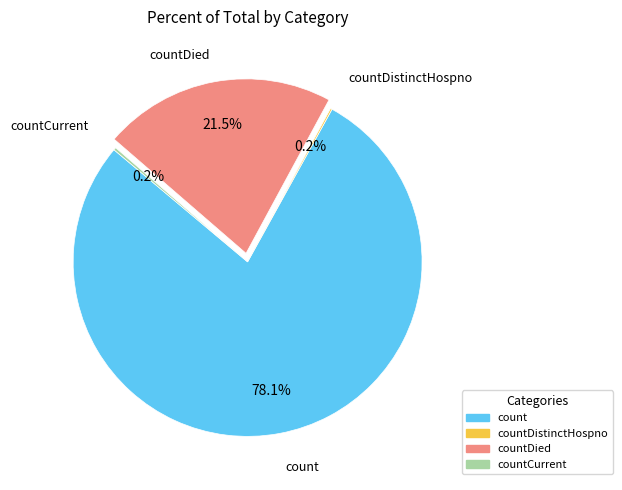

Which has a higher value, countDied or count?

count